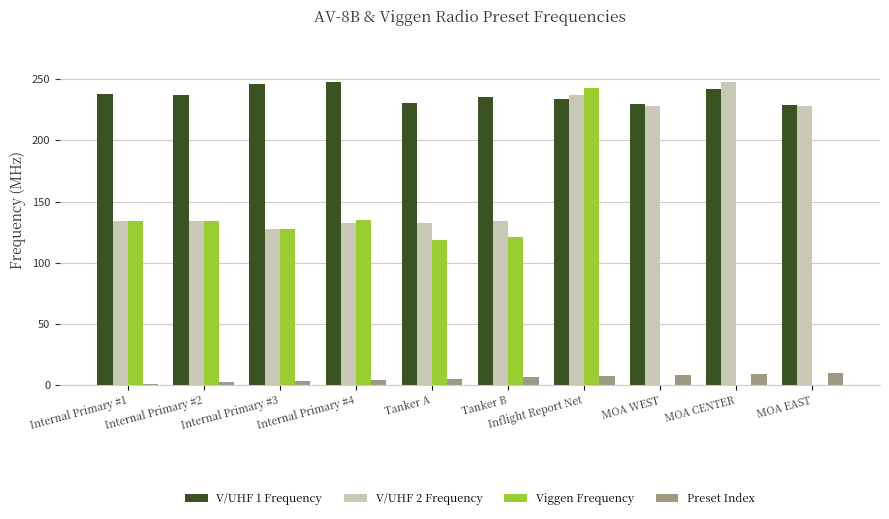

Which series has the largest total across all categories?

V/UHF 1 Frequency